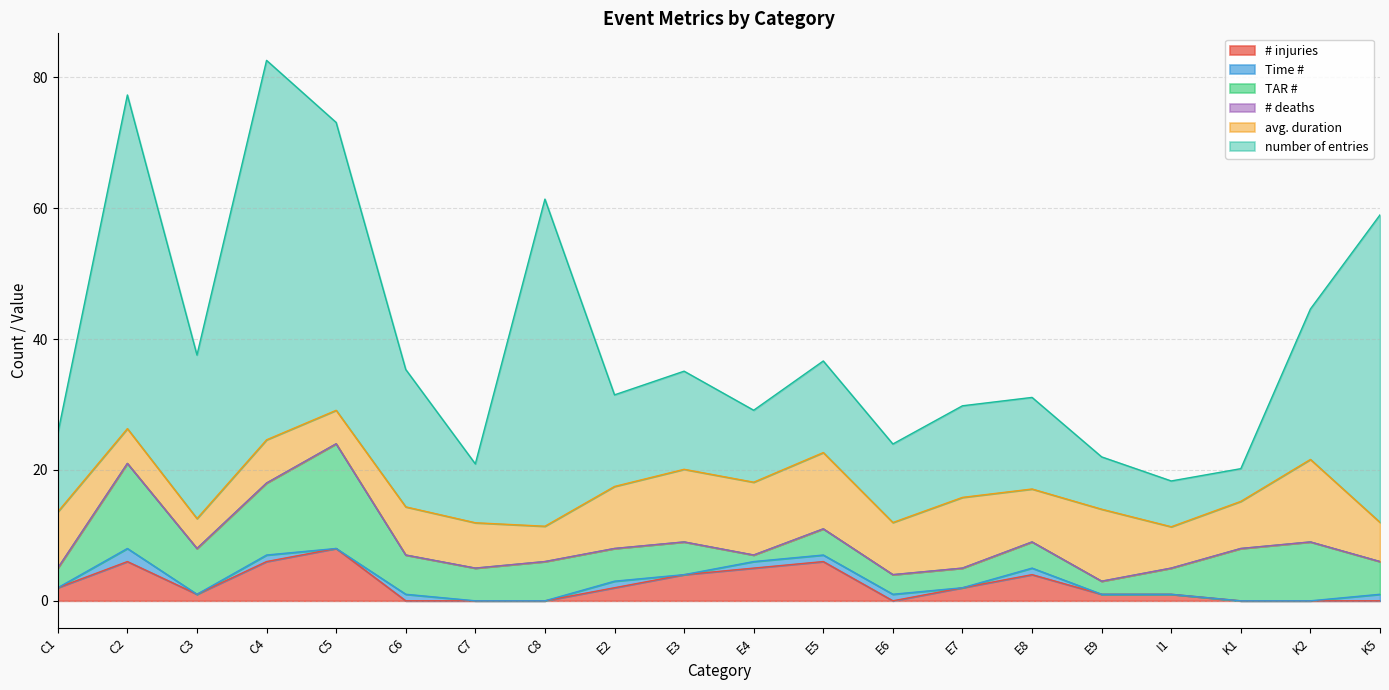

What is the average value of the # injuries series?

2.4